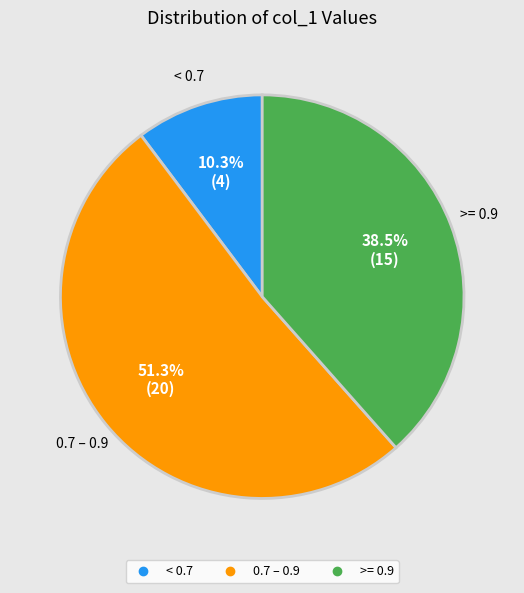

Is there any slice that represents more than half of the pie?

Yes